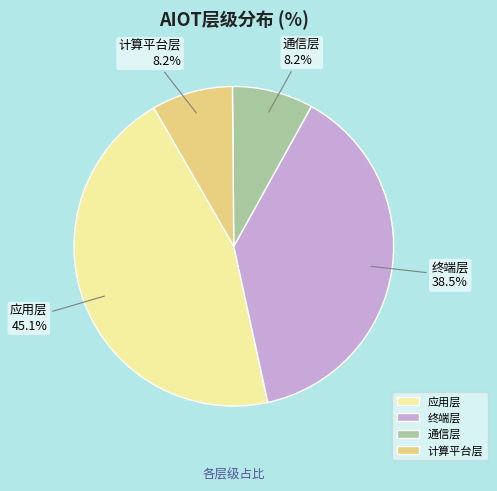

Does 终端层 account for over 50% of the chart?

No